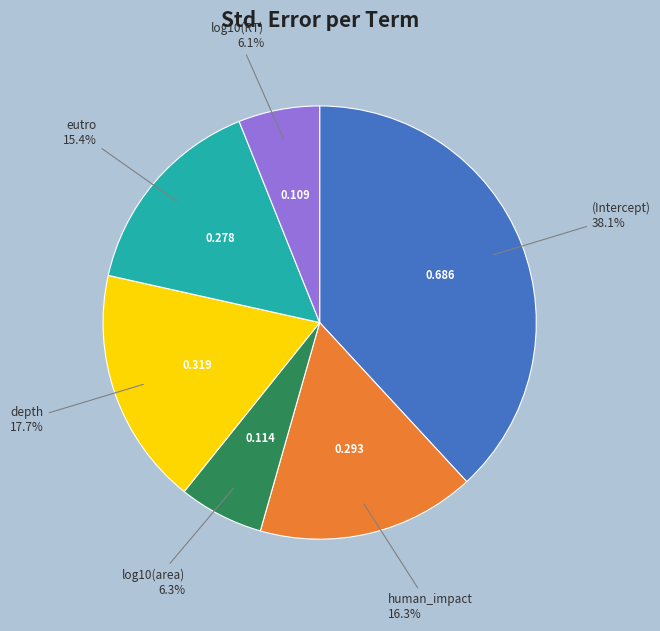

Does any single category account for the majority?

No